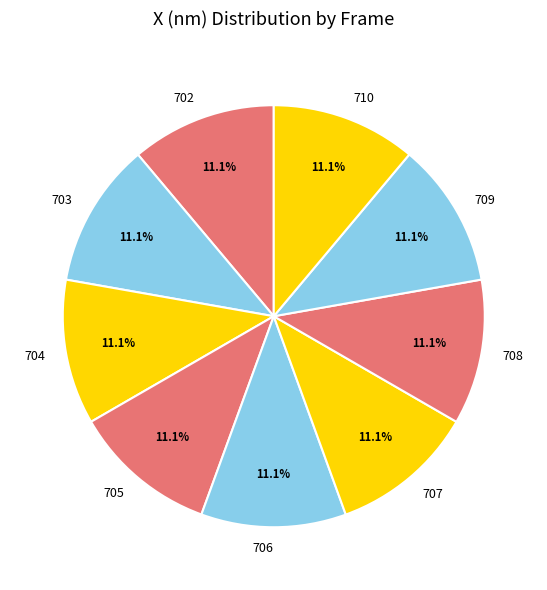

The 707 slice represents 5% of the pie. True or false?

False